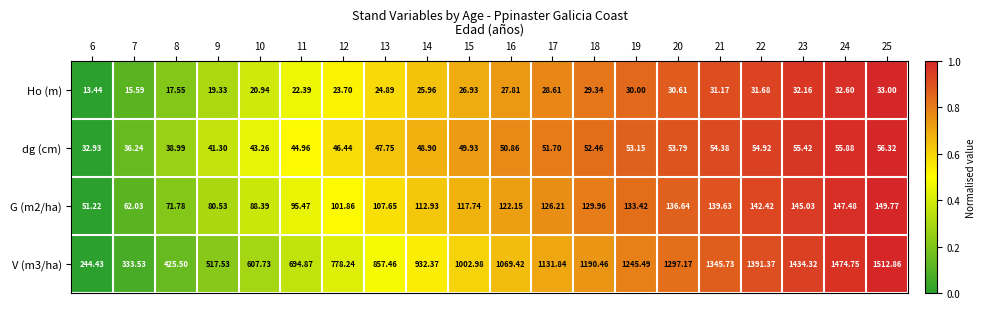

Is the value of V (m3/ha) at 13 greater than the value of Ho (m) at 12?

Yes